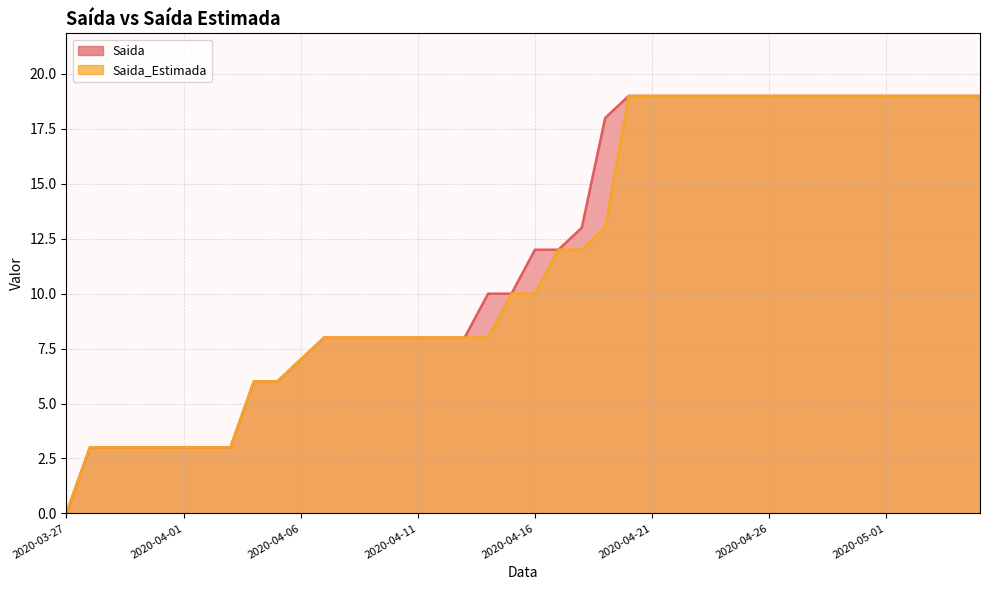

Rank the series by their maximum value, from lowest to highest.

Saida, Saida_Estimada